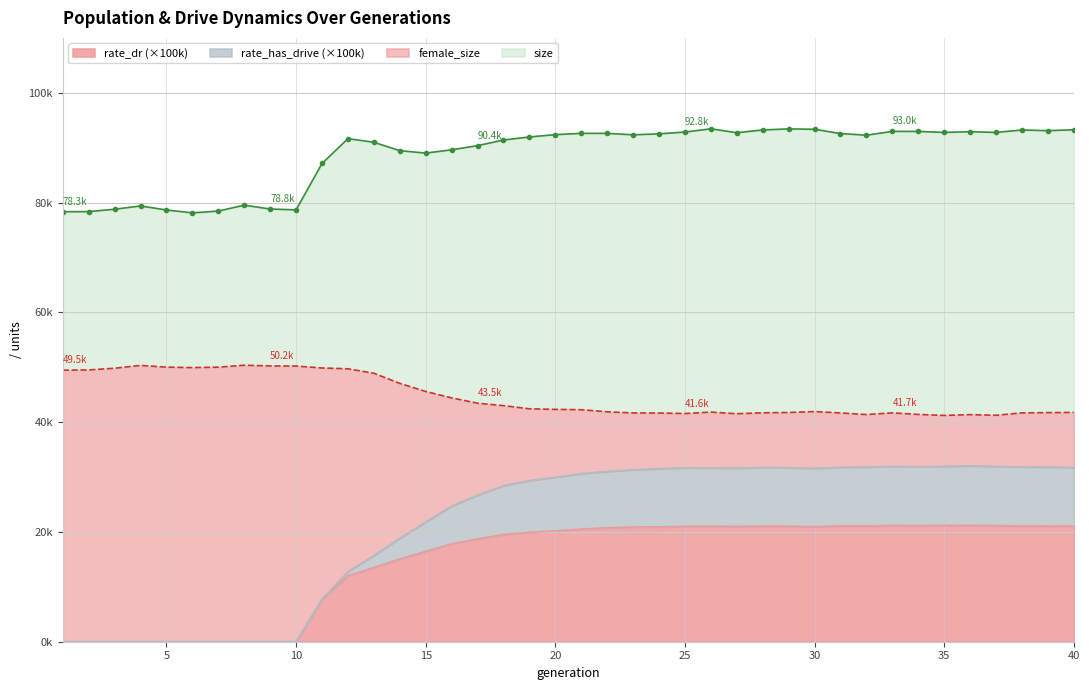

At which category is the sum across all series the highest?

26